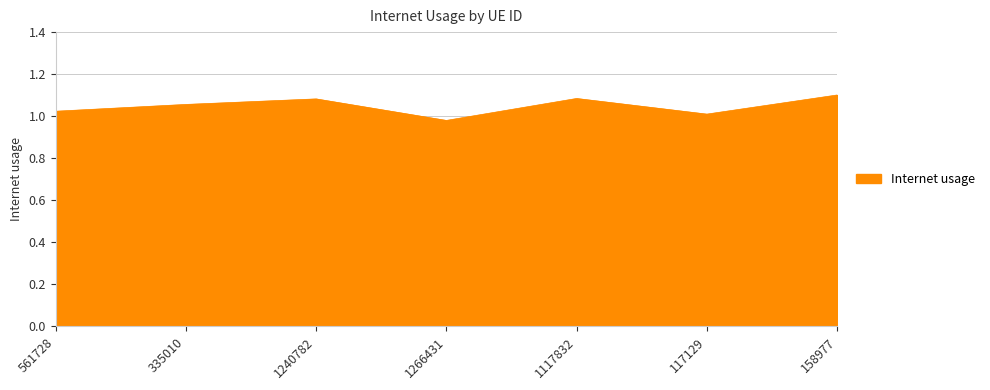

What position from the right is 117129?

2